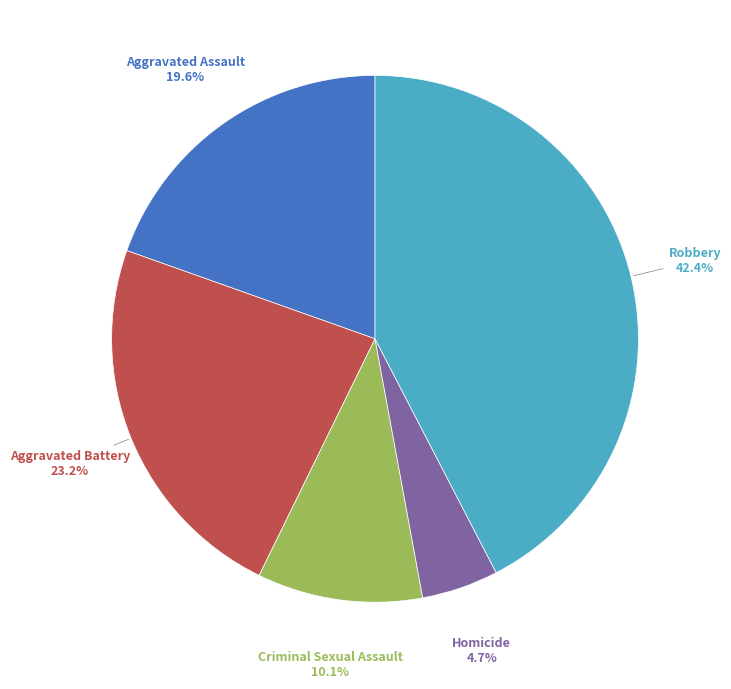

Is there a majority slice in this chart?

No